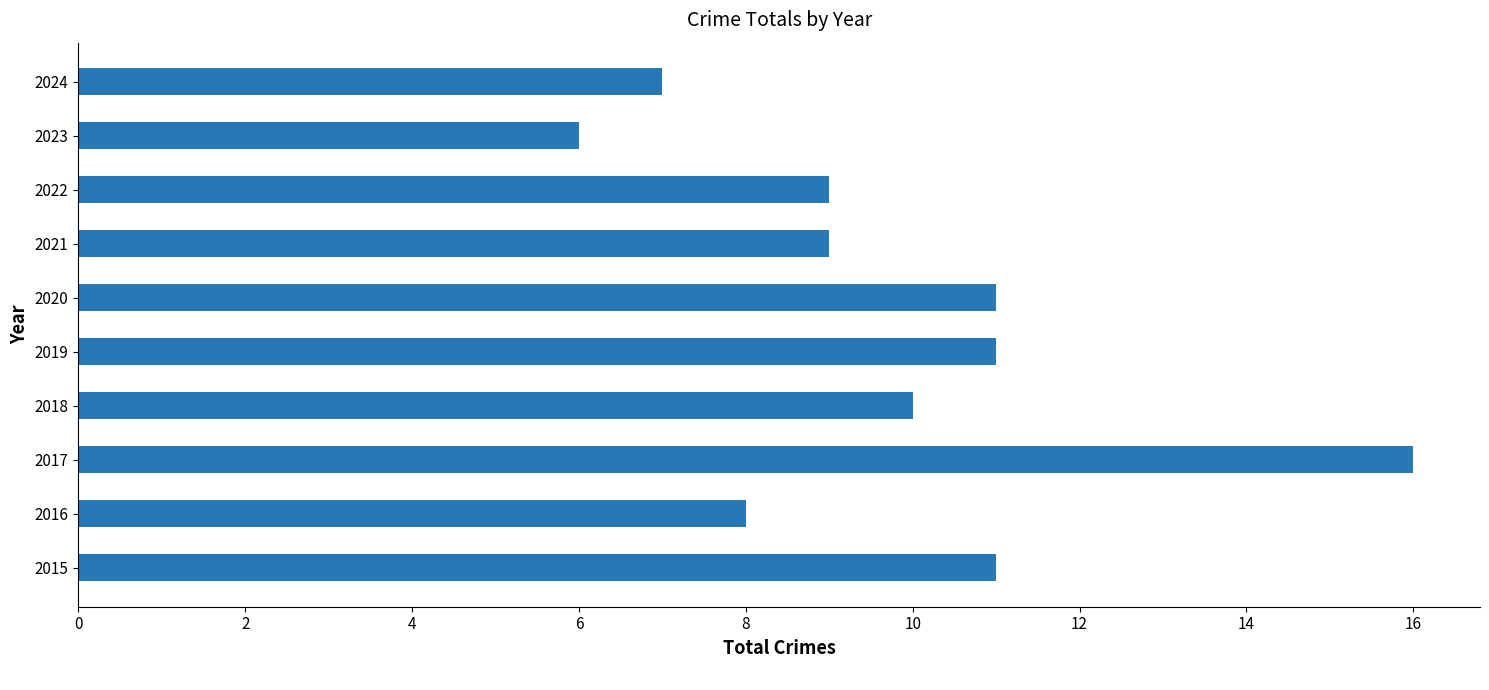

The chart shows a value of 16 at 2017. True or false?

True